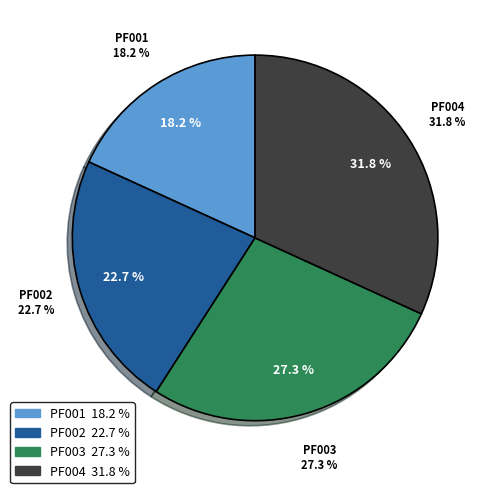

How many segments does this pie chart have?

4